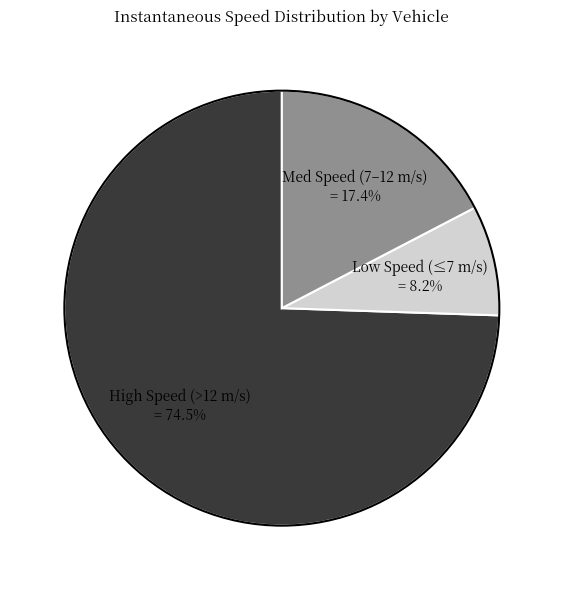

What percentage do Med Speed (7–12 m/s) = 17.4% and High Speed (>12 m/s) = 74.5% together represent?

91.8%